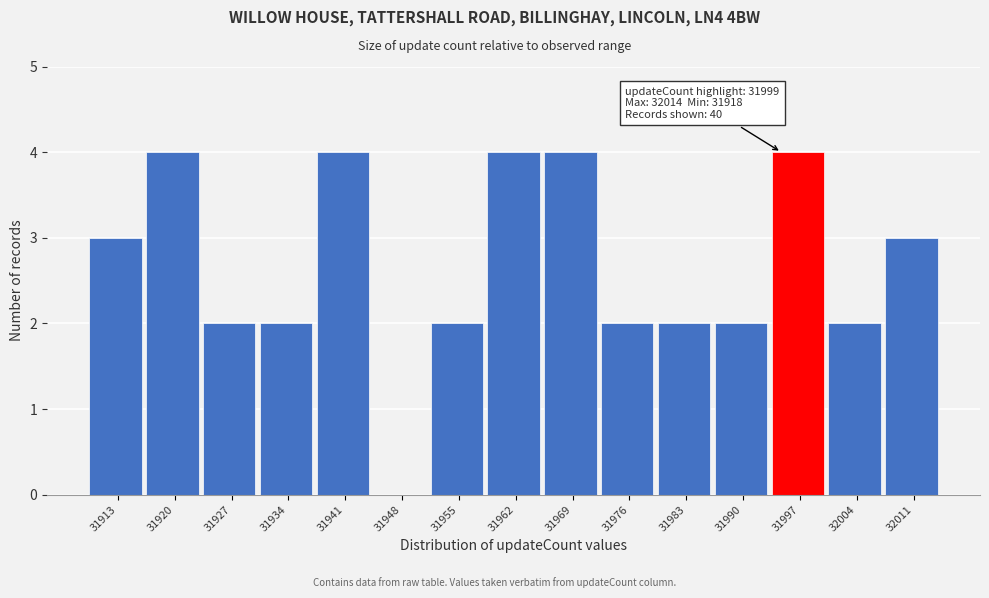

Reading left to right, extract all data points from this chart.

31913=3	31920=4	31927=2	31934=2	31941=4	31948=0	31955=2	31962=4	31969=4	31976=2	31983=2	31990=2	31997=4	32004=2	32011=3